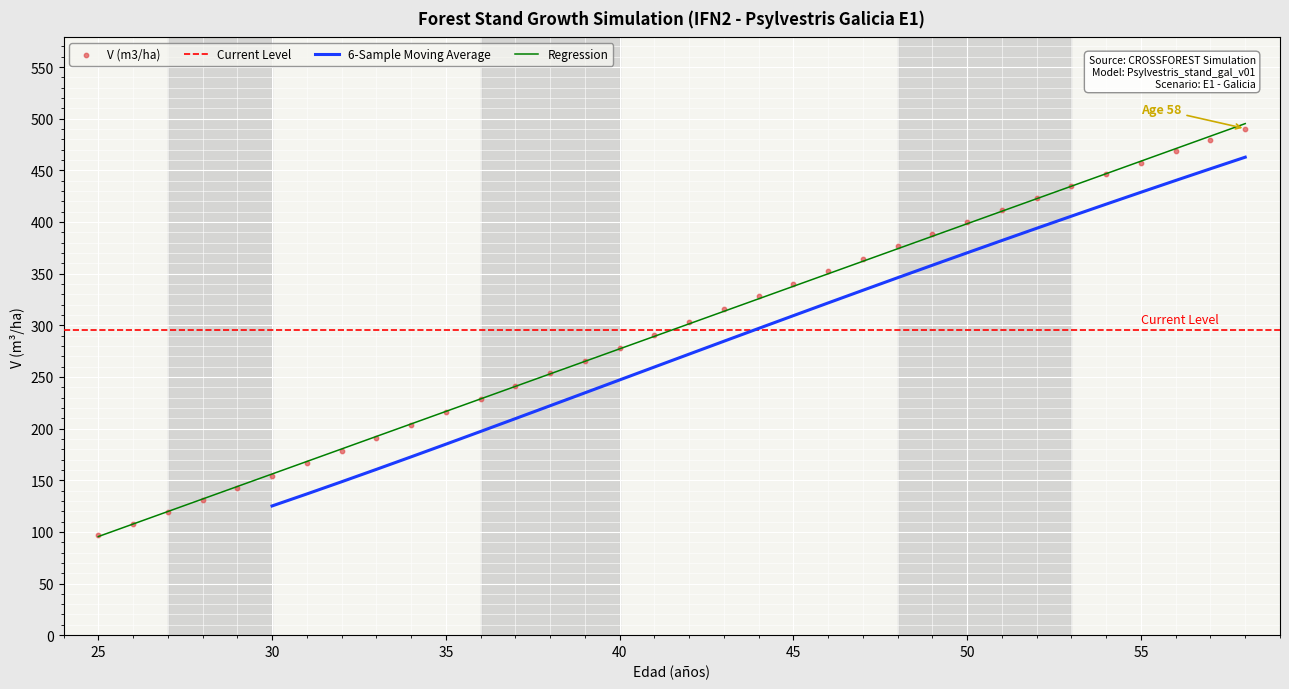

What is the lowest value of the Regression series?

95.5